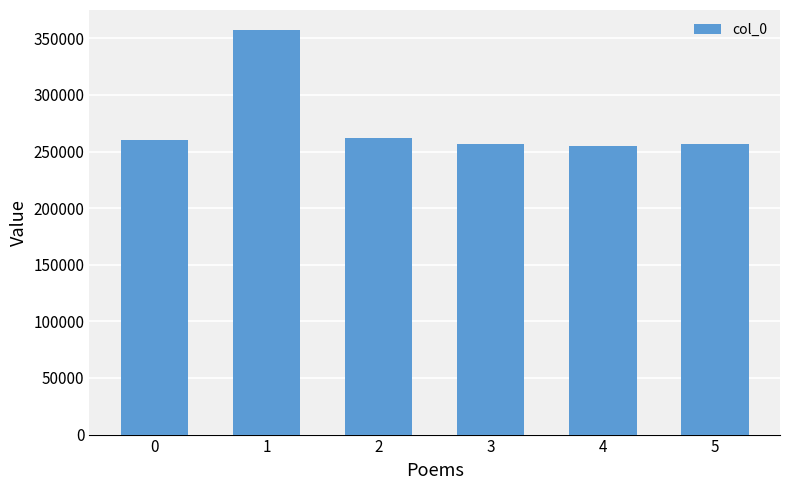

What is the sum of the values at 3 and 5?

513934